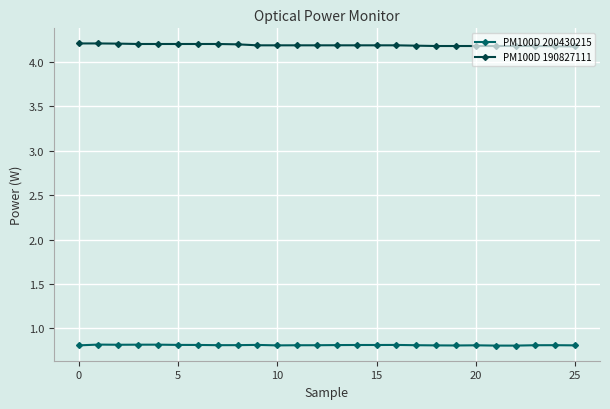

Rank the series by their average value, from highest to lowest.

PM100D 190827111, PM100D 200430215